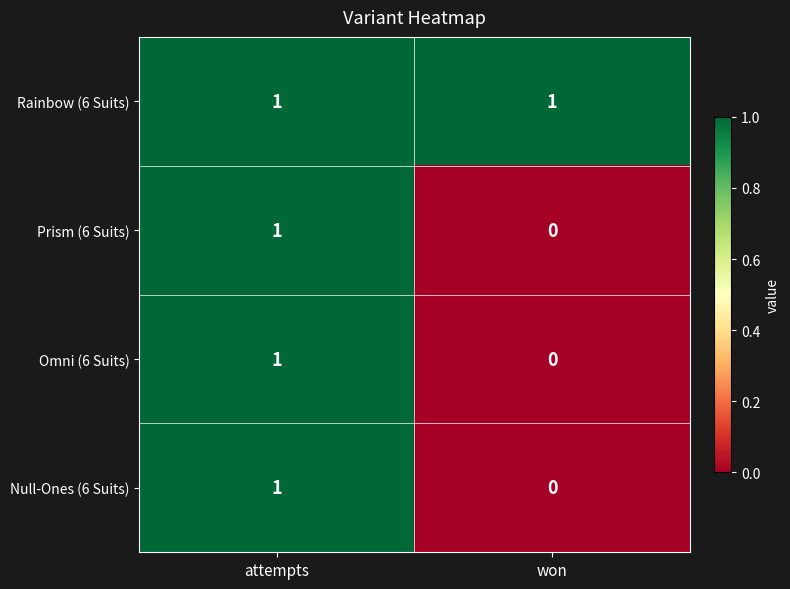

Is the value of Null-Ones (6 Suits) at attempts greater than the value of Prism (6 Suits) at won?

Yes